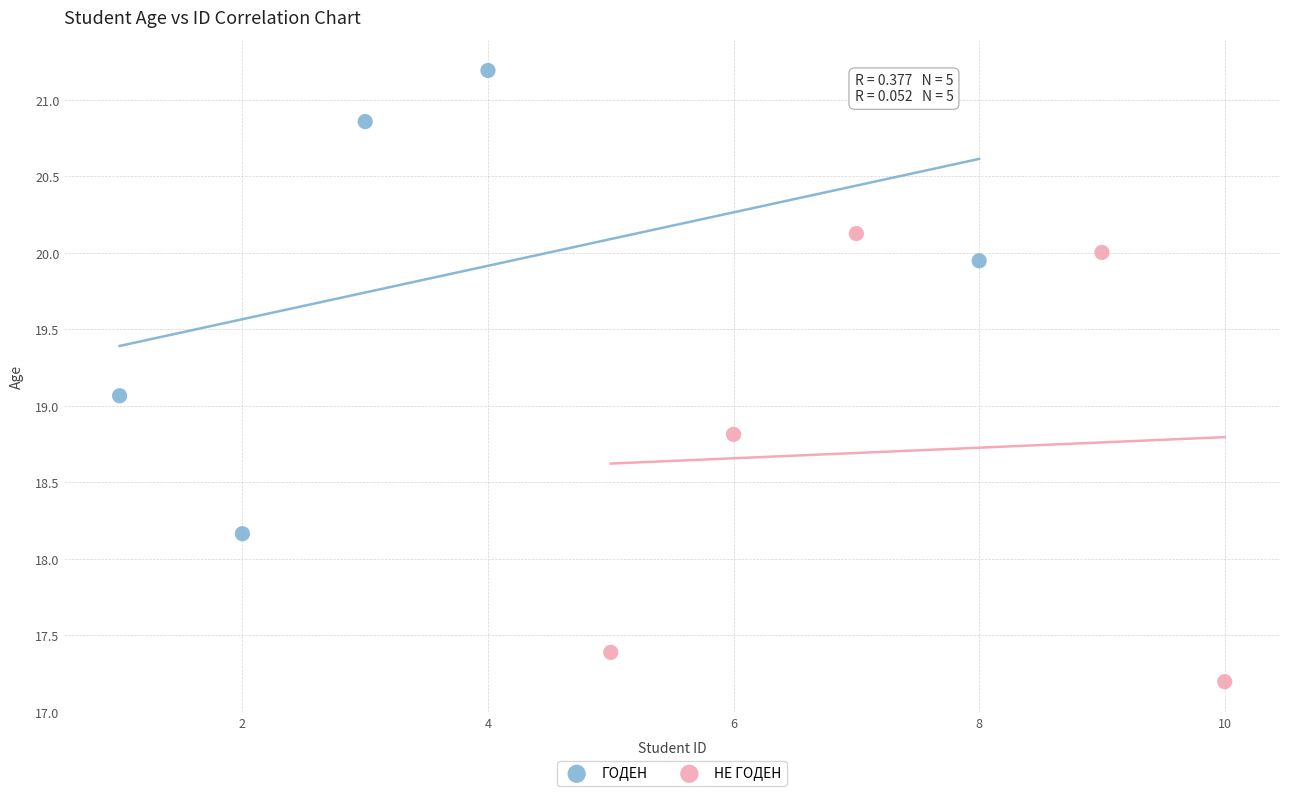

Which series reaches the minimum Y coordinate?

НЕ ГОДЕН